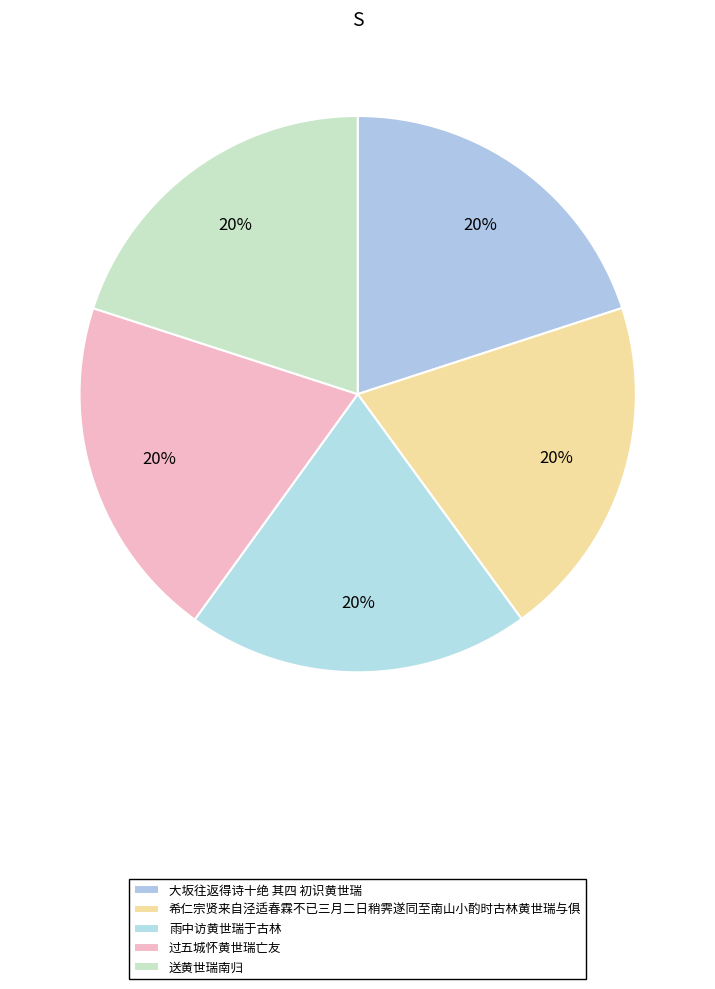

How many segments does this pie chart have?

5